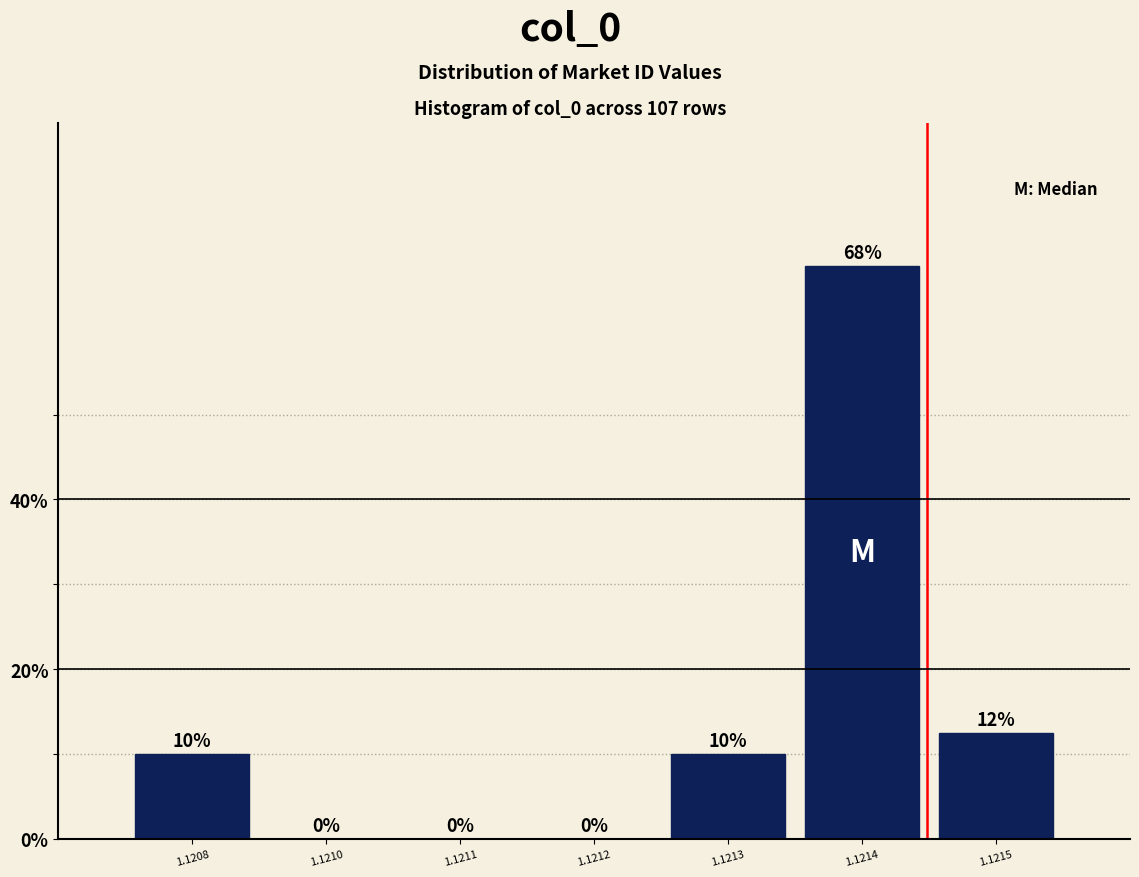

The chart shows a value of 21.8 at 1.1214. True or false?

False